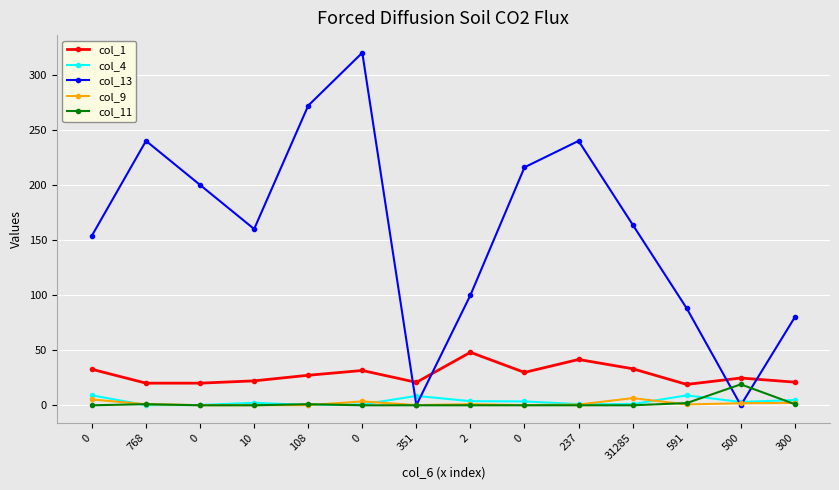

What is the label of the 8th point from the right?

351